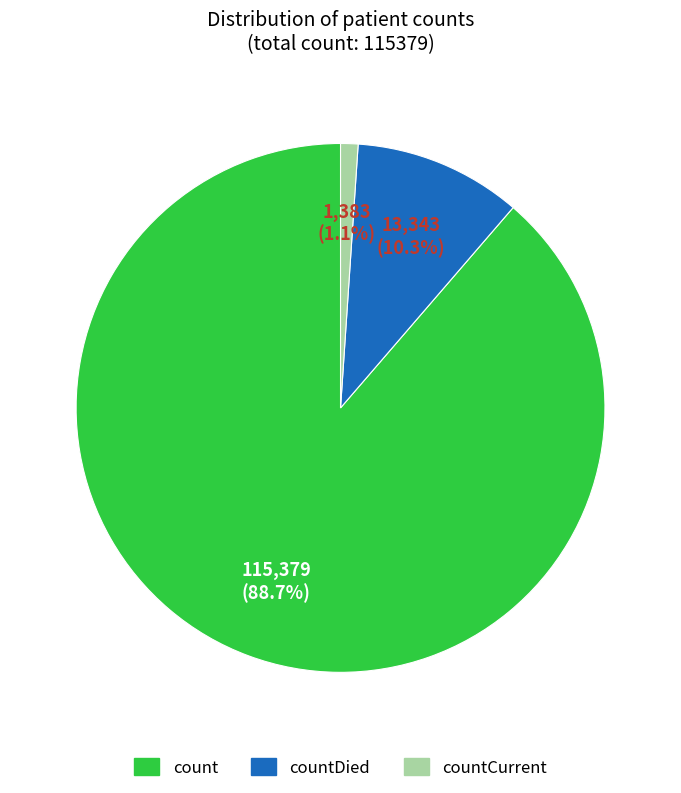

How many slices are in this pie chart?

3